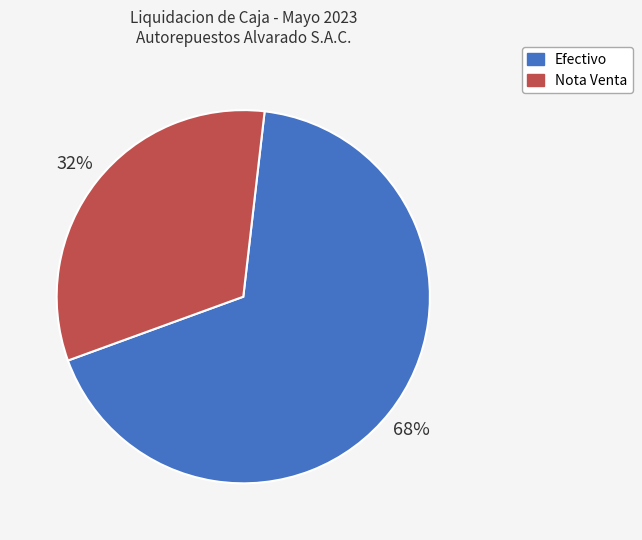

To the nearest percent, what is the average slice percentage?

50%